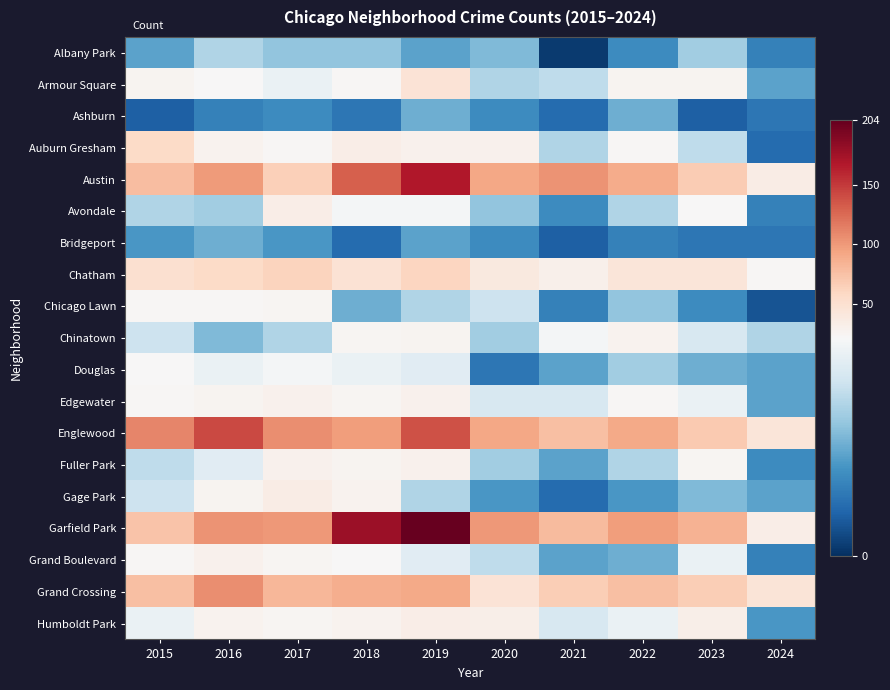

Reading left to right, extract all data points from this chart.

Albany Park: 2015=10	2016=15	2017=13	2018=13	2019=10	2020=12	2021=1	2022=8	2023=14	2024=7
Armour Square: 2015=27	2016=22	2017=20	2018=23	2019=47	2020=15	2021=16	2022=27	2023=27	2024=10
Ashburn: 2015=4	2016=7	2017=8	2018=6	2019=11	2020=8	2021=5	2022=11	2023=4	2024=6
Auburn Gresham: 2015=56	2016=28	2017=23	2018=33	2019=29	2020=30	2021=15	2022=23	2023=16	2024=5
Austin: 2015=78	2016=99	2017=65	2018=130	2019=167	2020=92	2021=104	2022=89	2023=68	2024=35
Avondale: 2015=15	2016=14	2017=33	2018=21	2019=21	2020=13	2021=8	2022=15	2023=22	2024=7
Bridgeport: 2015=9	2016=11	2017=9	2018=5	2019=10	2020=8	2021=4	2022=7	2023=6	2024=6
Chatham: 2015=51	2016=57	2017=62	2018=48	2019=60	2020=40	2021=31	2022=44	2023=43	2024=24
Chicago Lawn: 2015=23	2016=23	2017=25	2018=11	2019=15	2020=17	2021=7	2022=13	2023=8	2024=3
Chinatown: 2015=17	2016=12	2017=15	2018=25	2019=26	2020=14	2021=21	2022=28	2023=18	2024=15
Douglas: 2015=22	2016=20	2017=21	2018=20	2019=19	2020=6	2021=10	2022=14	2023=11	2024=10
Edgewater: 2015=24	2016=27	2017=30	2018=25	2019=29	2020=18	2021=18	2022=23	2023=20	2024=10
Englewood: 2015=111	2016=142	2017=107	2018=98	2019=138	2020=92	2021=76	2022=90	2023=69	2024=44
Fuller Park: 2015=16	2016=19	2017=29	2018=27	2019=29	2020=14	2021=10	2022=15	2023=25	2024=8
Gage Park: 2015=17	2016=27	2017=35	2018=28	2019=15	2020=9	2021=5	2022=9	2023=12	2024=10
Garfield Park: 2015=73	2016=103	2017=101	2018=178	2019=204	2020=100	2021=79	2022=98	2023=85	2024=33
Grand Boulevard: 2015=24	2016=29	2017=25	2018=22	2019=19	2020=16	2021=10	2022=11	2023=20	2024=7
Grand Crossing: 2015=77	2016=106	2017=82	2018=88	2019=91	2020=47	2021=66	2022=77	2023=67	2024=45
Humboldt Park: 2015=20	2016=28	2017=25	2018=28	2019=34	2020=32	2021=18	2022=20	2023=32	2024=9